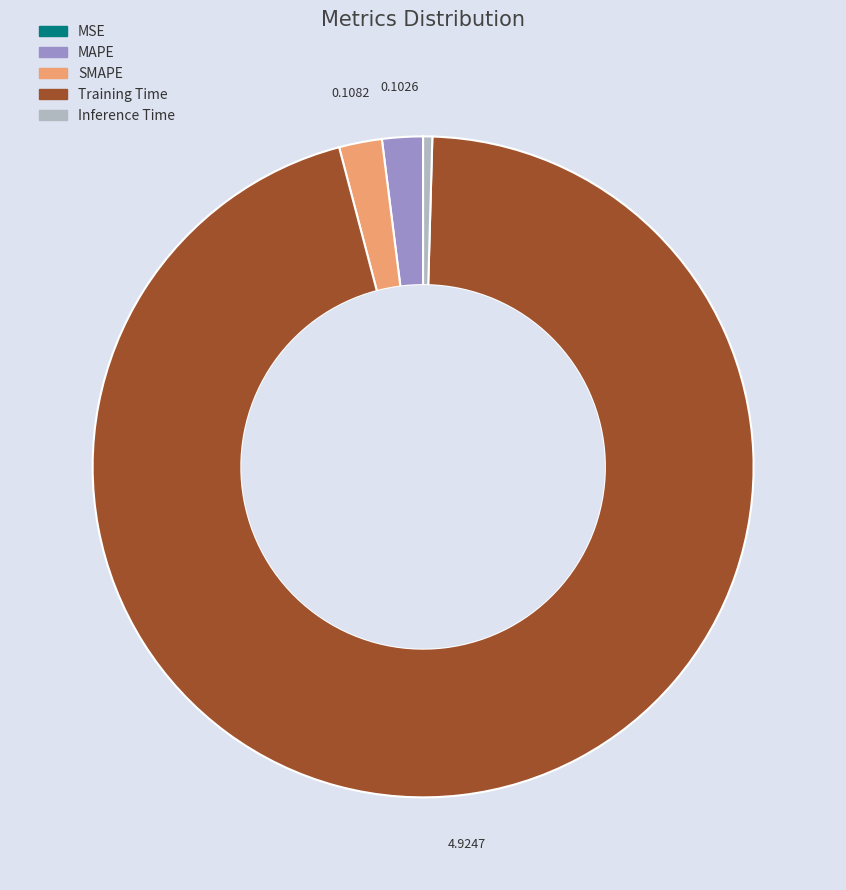

What is the majority slice?

Training Time